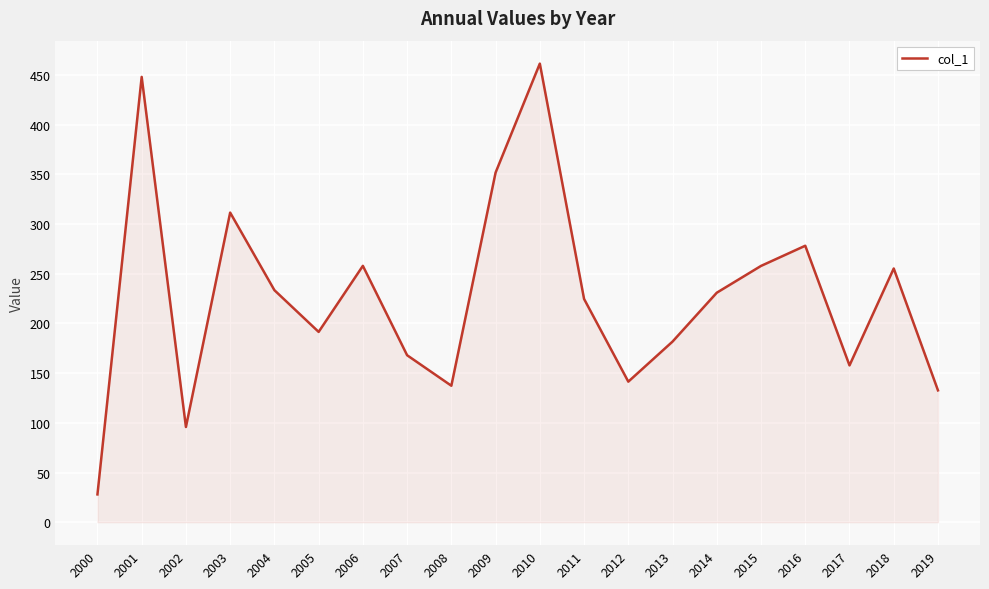

What is the maximum value shown in the chart?

461.5